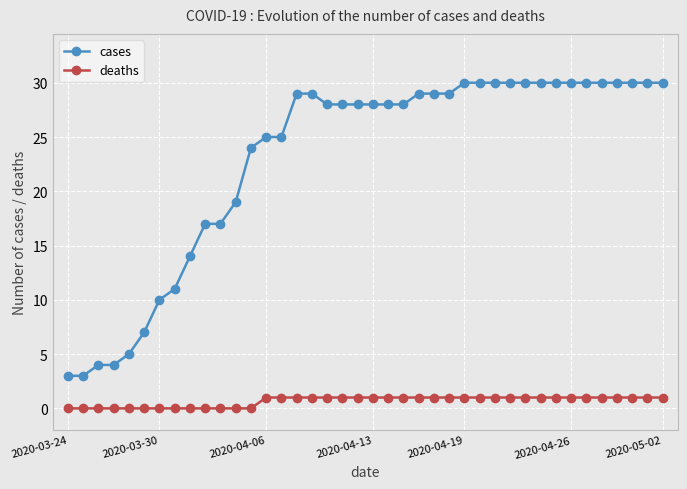

How many lines are shown in the chart?

2